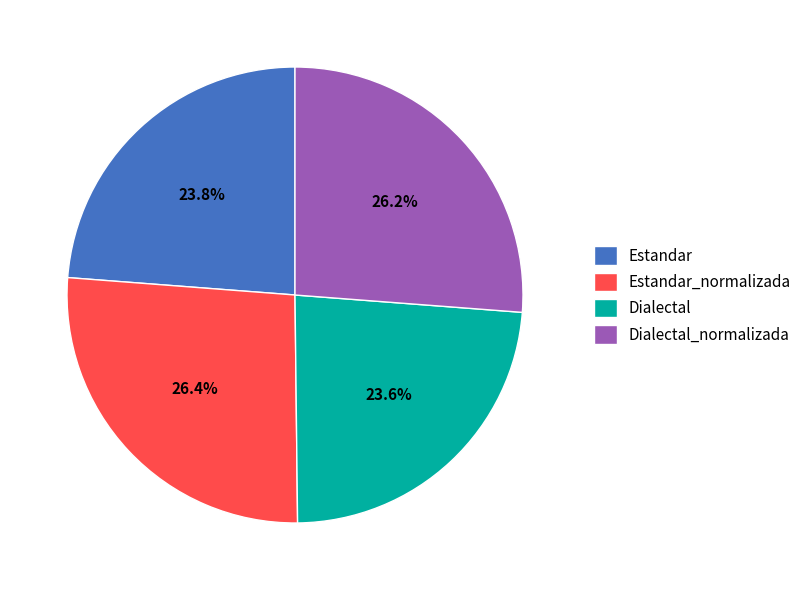

Is it true that Dialectal_normalizada is 14% of the pie?

False